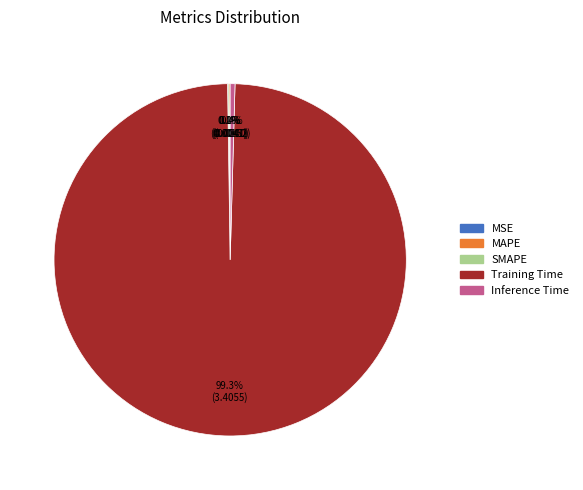

To the nearest percent, what is the difference between the largest and smallest slice percentages?

99%